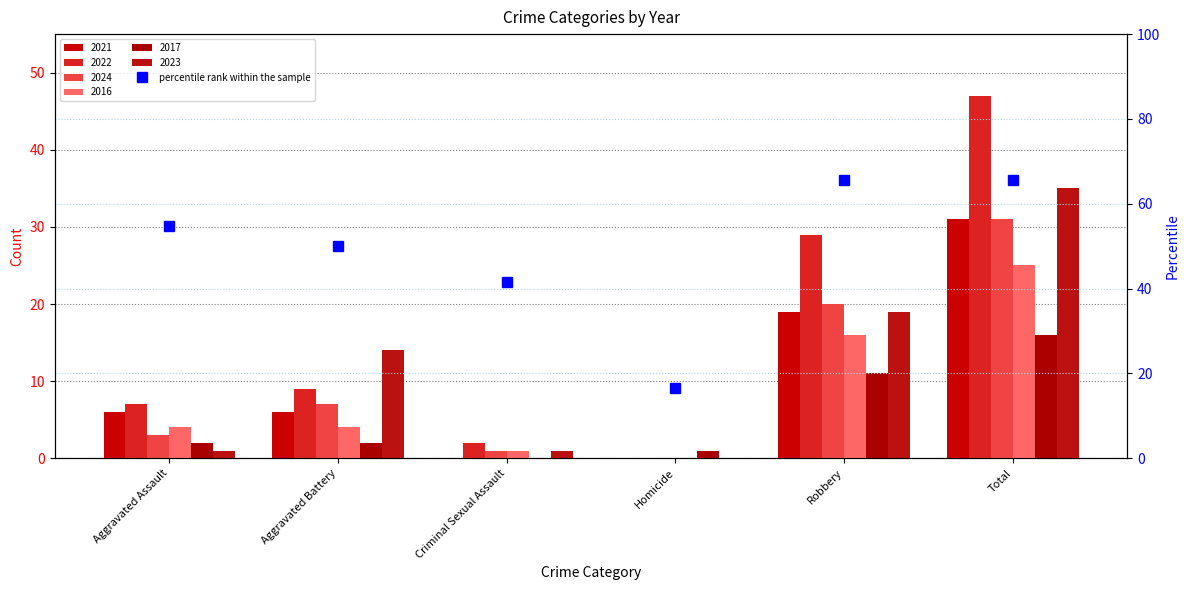

Are the bars horizontal?

No